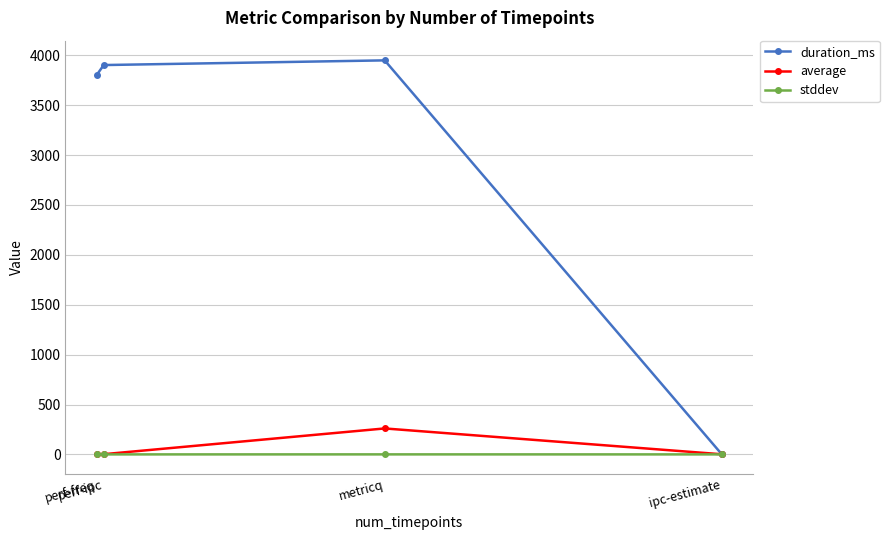

Is the value of stddev at perf-ipc greater than the value of duration_ms at perf-freq?

No